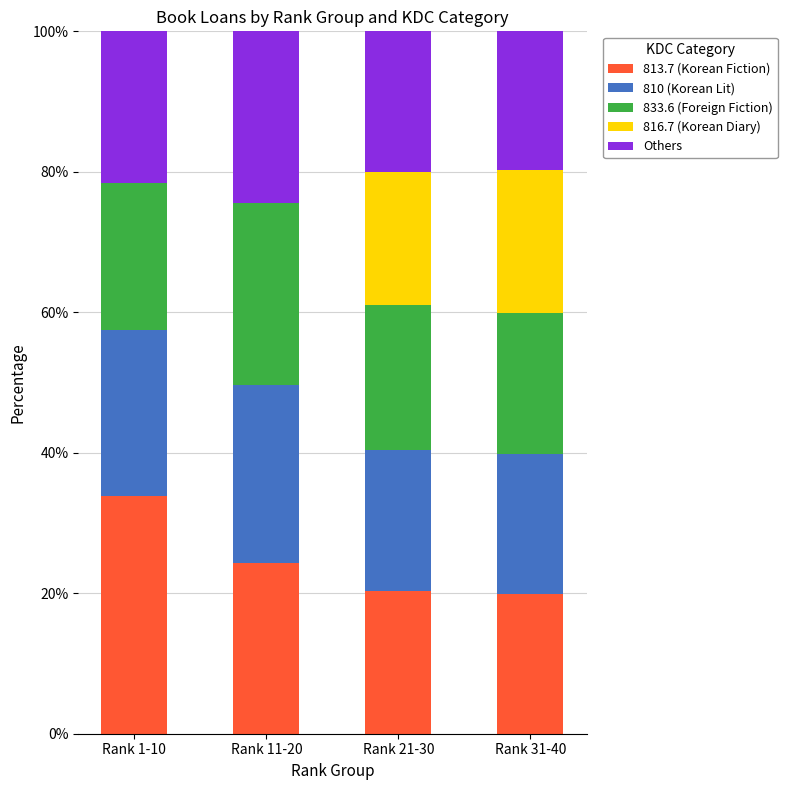

Reading left to right, list the values for the 813.7 (Korean Fiction) series.

Rank 1-10=33.8	Rank 11-20=24.3	Rank 21-30=20.3	Rank 31-40=19.8